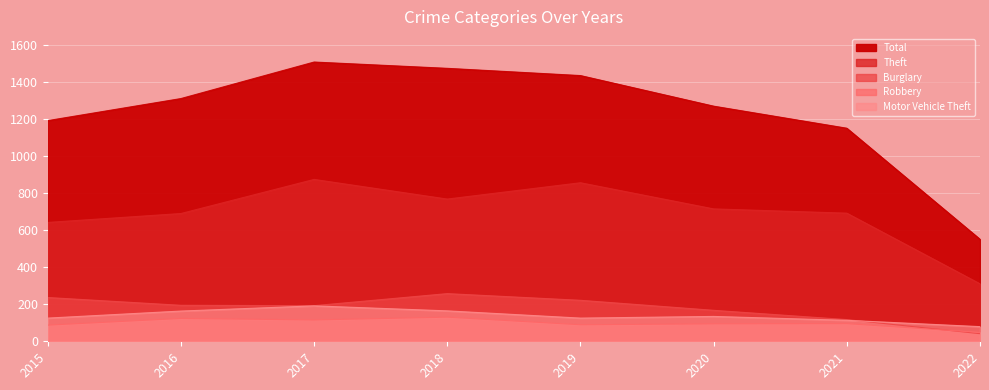

At which category is the sum across all series the highest?

2017